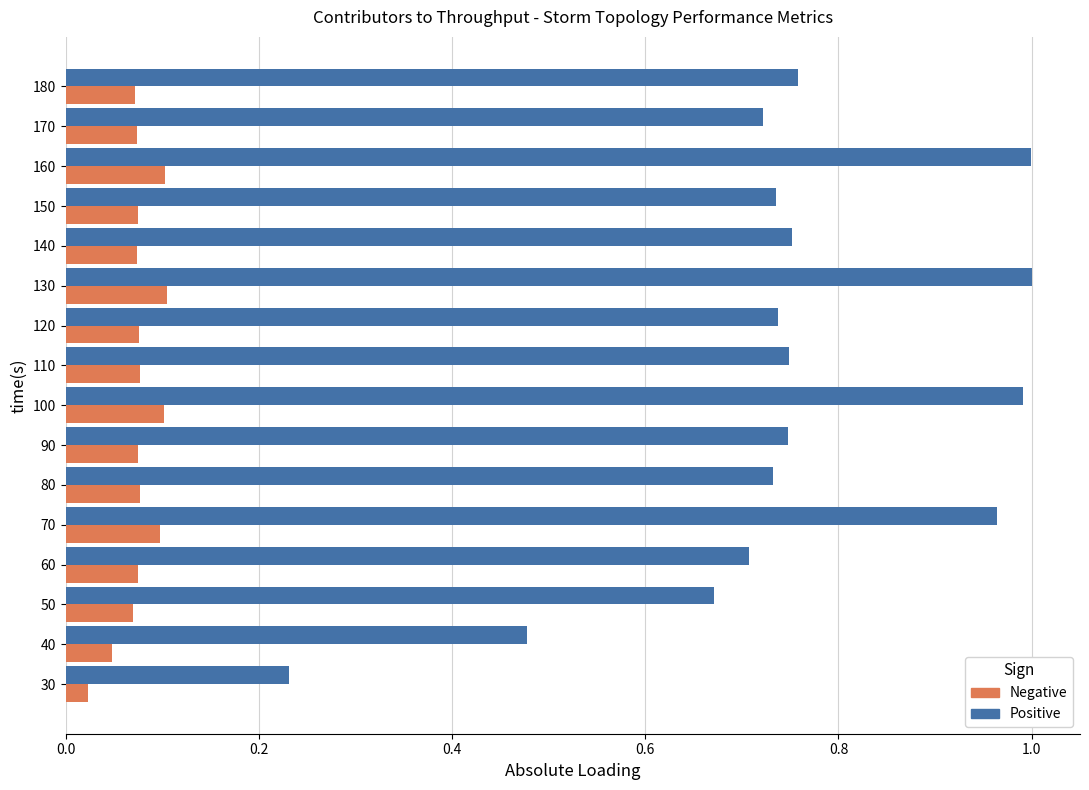

Which series has the largest total across all categories?

Positive